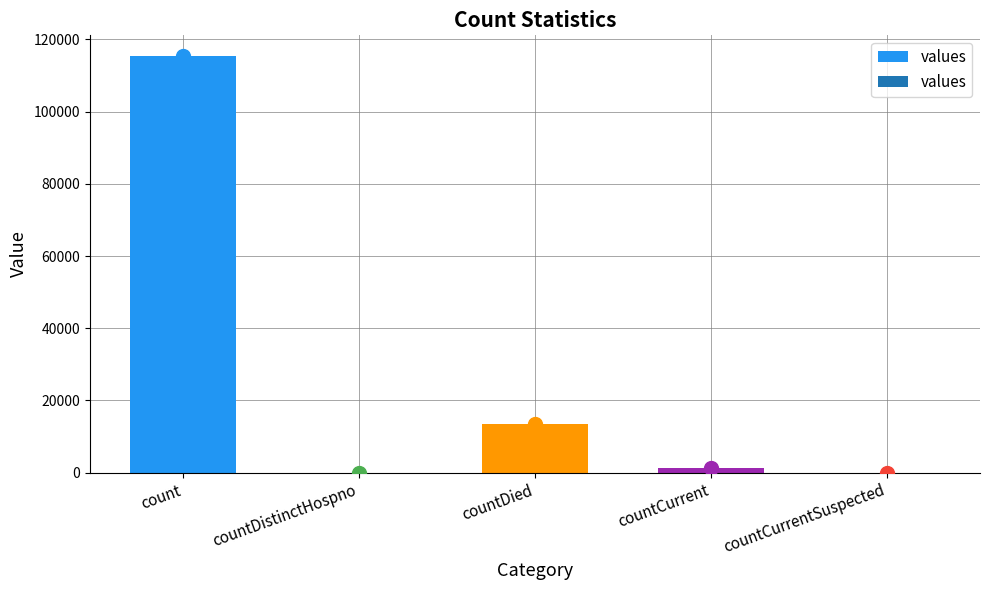

What is the change in value from count to countCurrentSuspected?

-115379